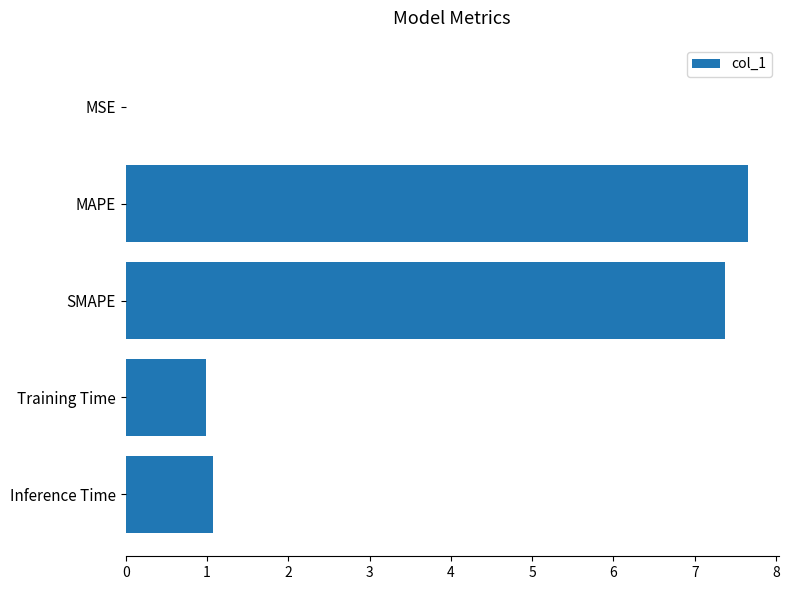

What is the maximum value shown in the chart?

7.7